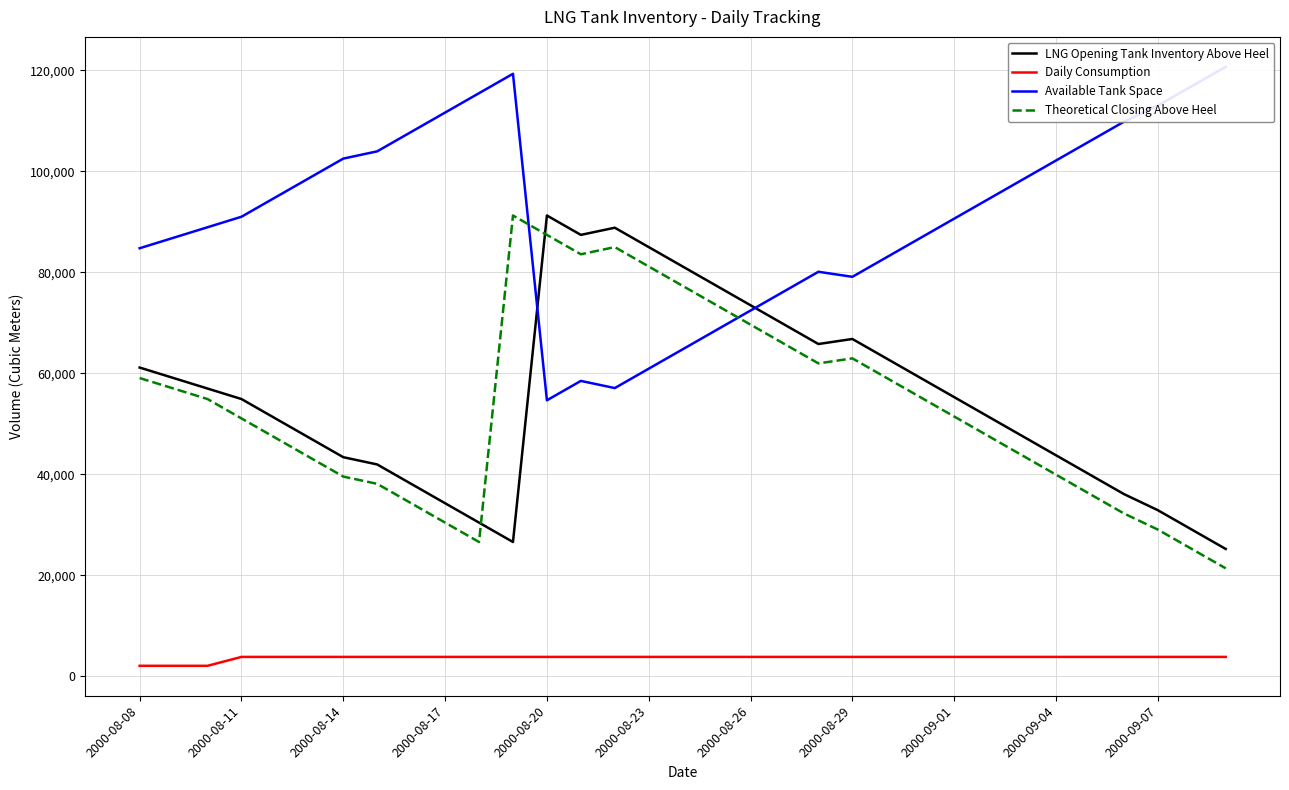

True or false: Daily Consumption and Theoretical Closing Above Heel intersect in this chart.

False